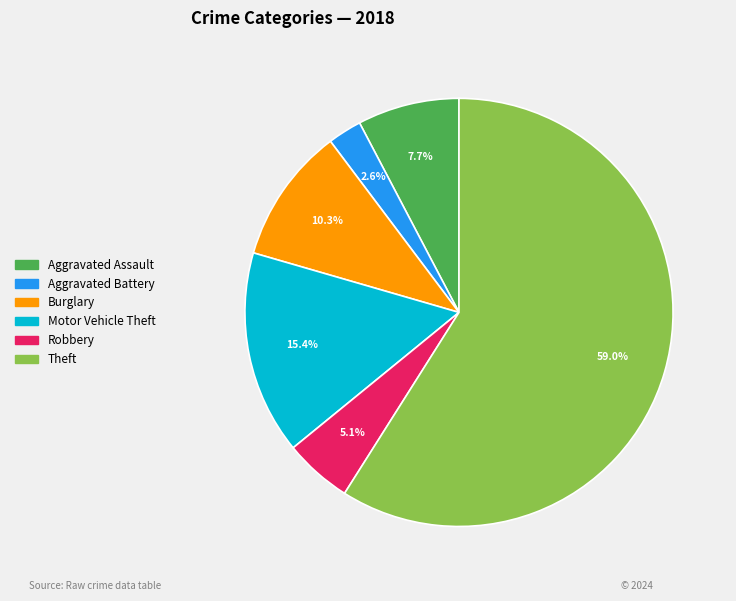

Count the number of slices in the pie.

6